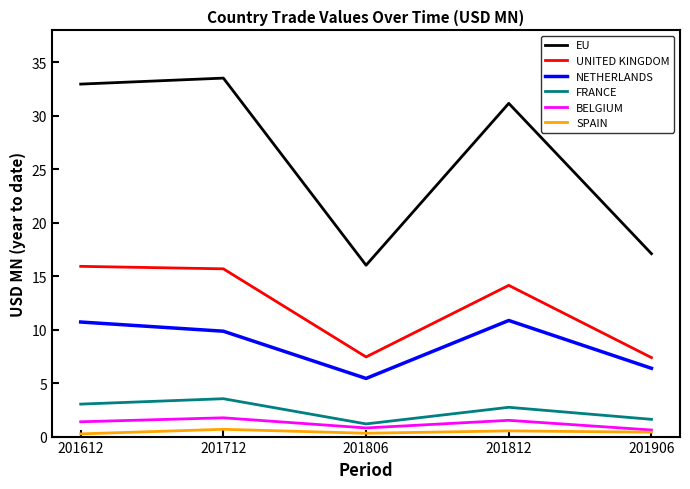

The BELGIUM series shows 1.5 at 201812. True or false?

True